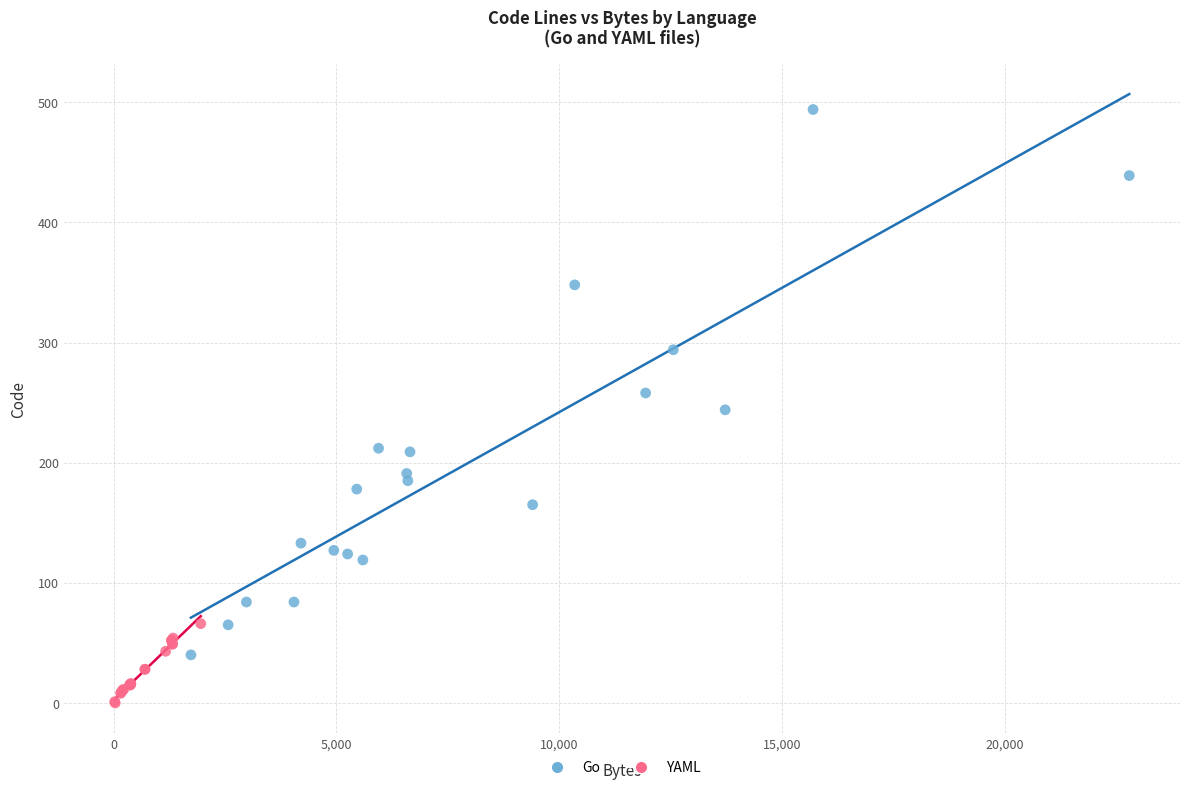

Which series contains the lowest Y value?

YAML